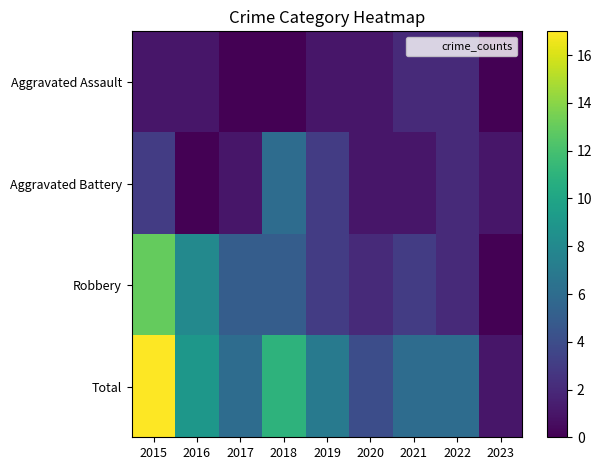

Which series changed the most between 2022 and 2023?

Total